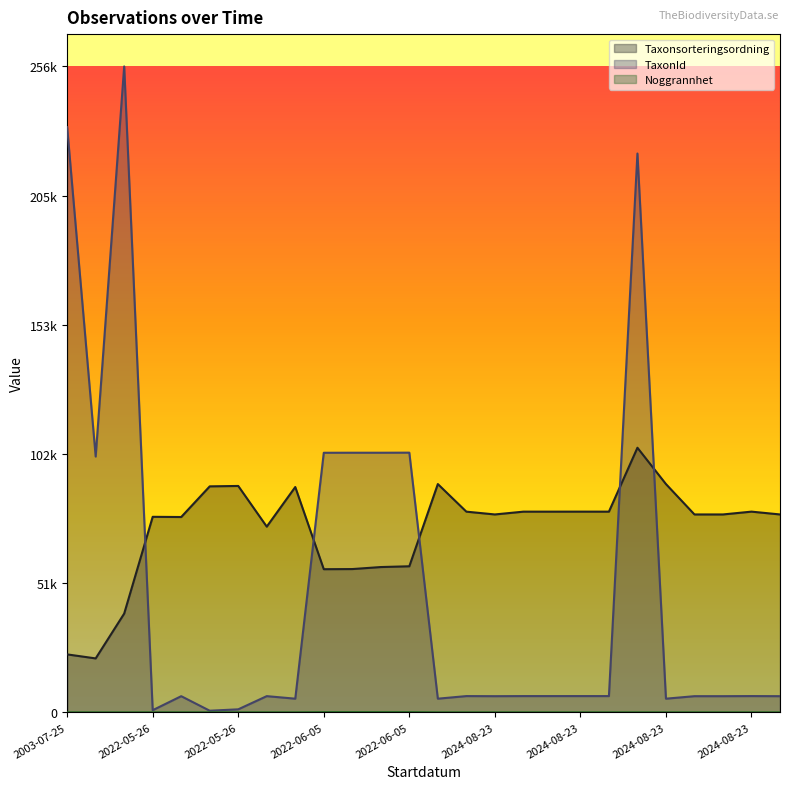

The TaxonId series shows 9208 at 2024-08-23. True or false?

False